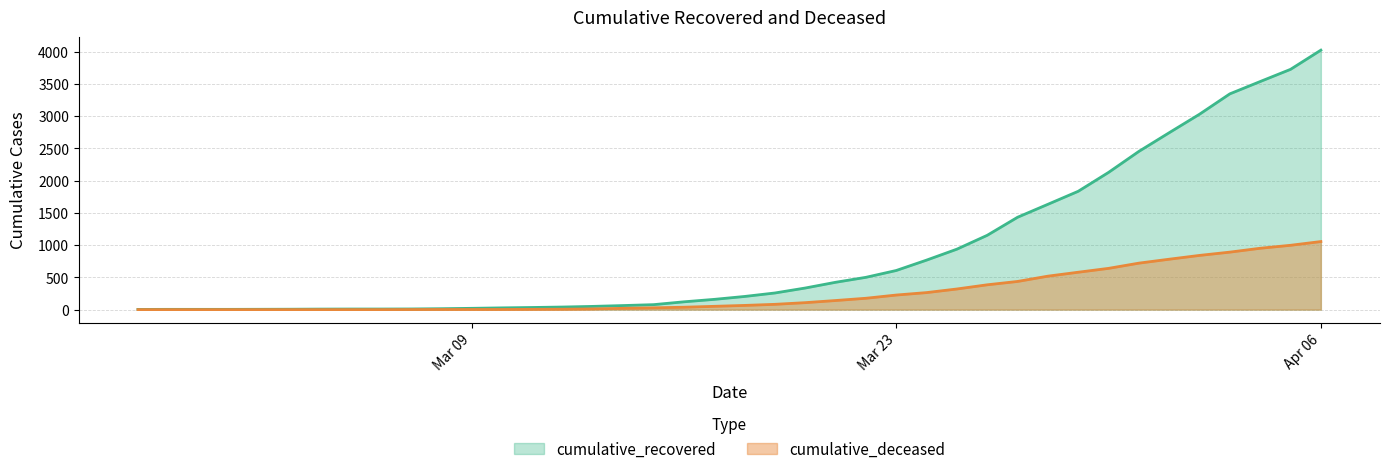

Is it true that cumulative_deceased equals 0 at 2020-02-28?

True